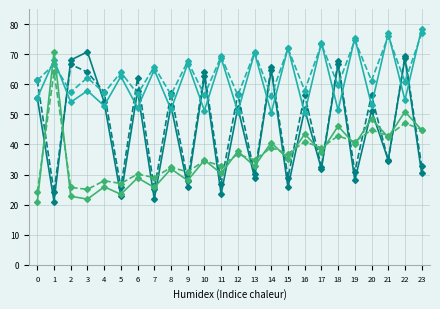

What is the smallest value displayed?

21.0